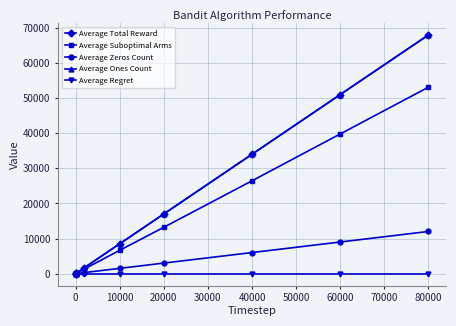

What is the difference between the maximum and minimum values in the Average Suboptimal Arms series?

53101.3